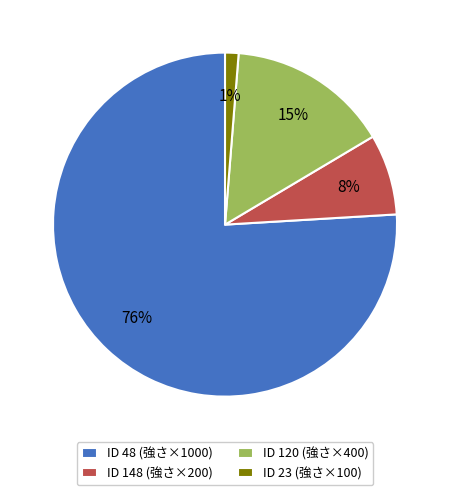

How many slices are in this pie chart?

4